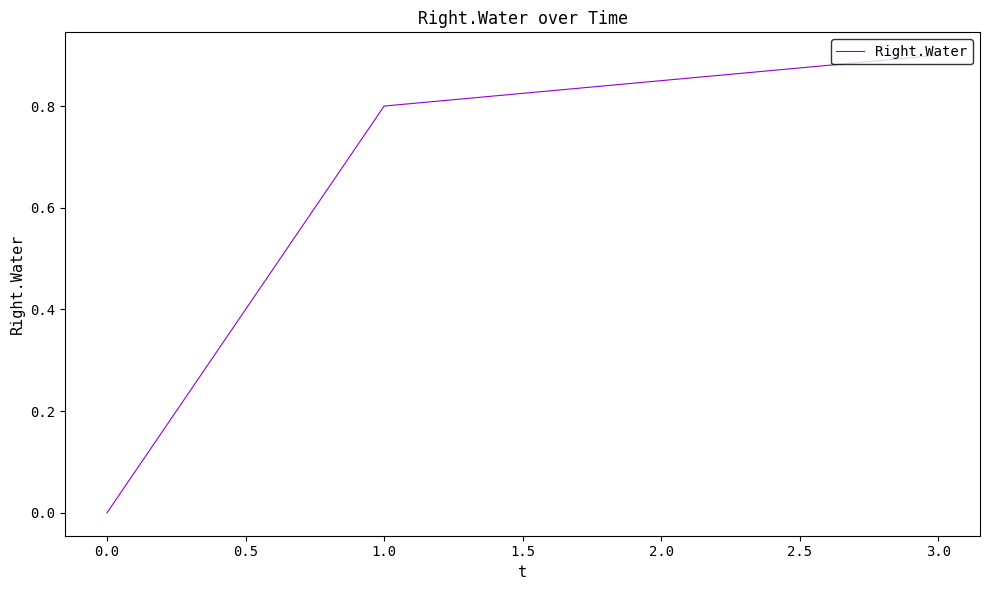

How many distinct data groups are displayed?

1